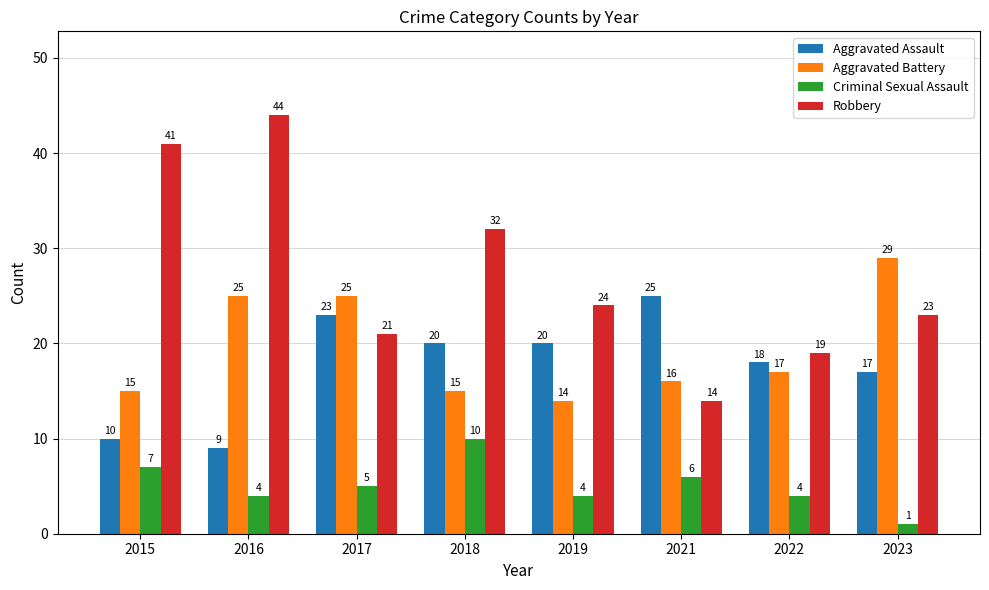

Which series has the largest range (max minus min)?

Robbery